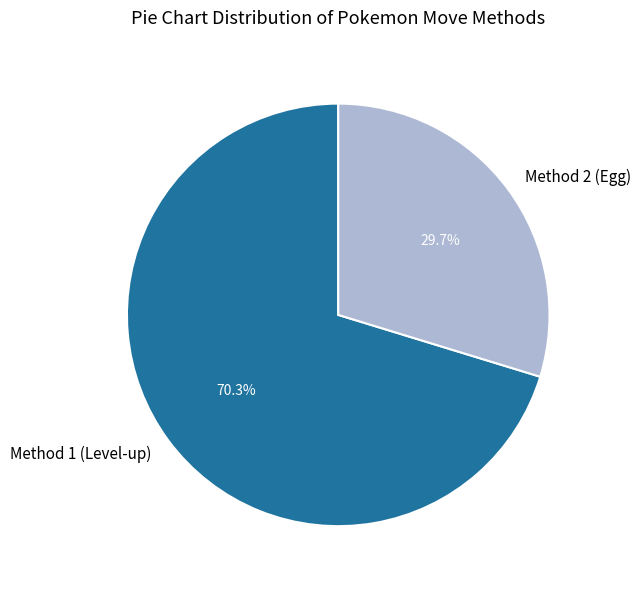

Do Method 2 (Egg) and Method 1 (Level-up) together represent more than half of the pie?

Yes